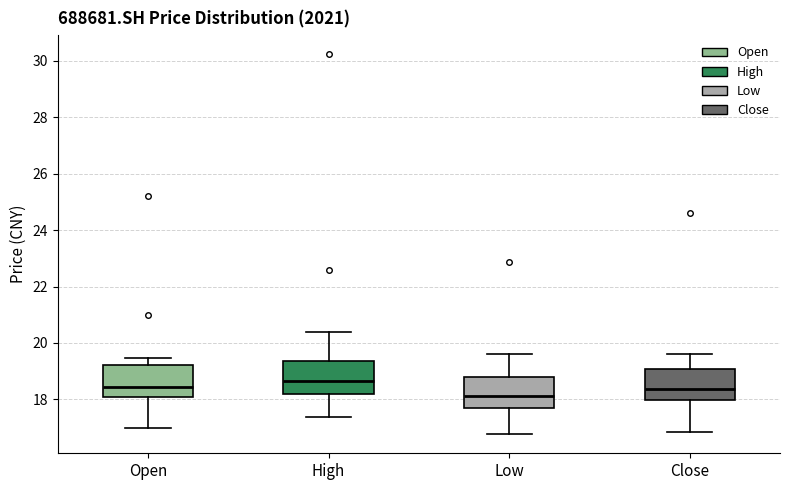

Reading left to right, transcribe this box plot: for each box, give where its median line is, the range the box spans, and where its two whiskers end, as read against the y-axis. The values are not printed on the chart, so give them approximately, as read against the axis.

Open: median 18.4, box 18.0 to 19.2, whiskers 17.0 to 19.4
High: median 18.6, box 18.2 to 19.4, whiskers 17.4 to 20.4
Low: median 18.2, box 17.6 to 18.8, whiskers 16.8 to 19.6
Close: median 18.4, box 18.0 to 19.0, whiskers 16.8 to 19.6